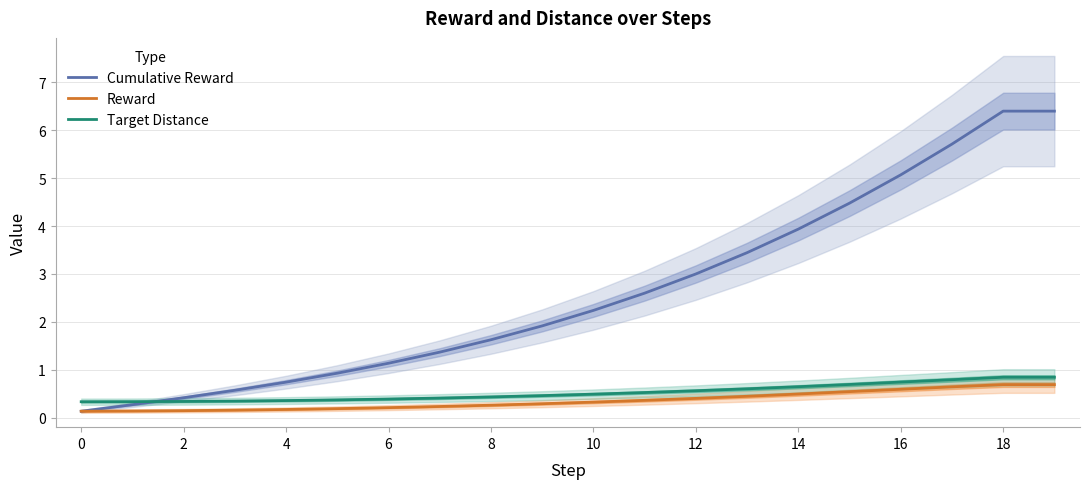

Which category has the highest value in the Target Distance series?

18